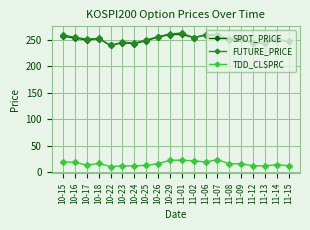

Is the value of TDD_CLSPRC at 10-16 greater than the value of FUTURE_PRICE at 11-13?

No